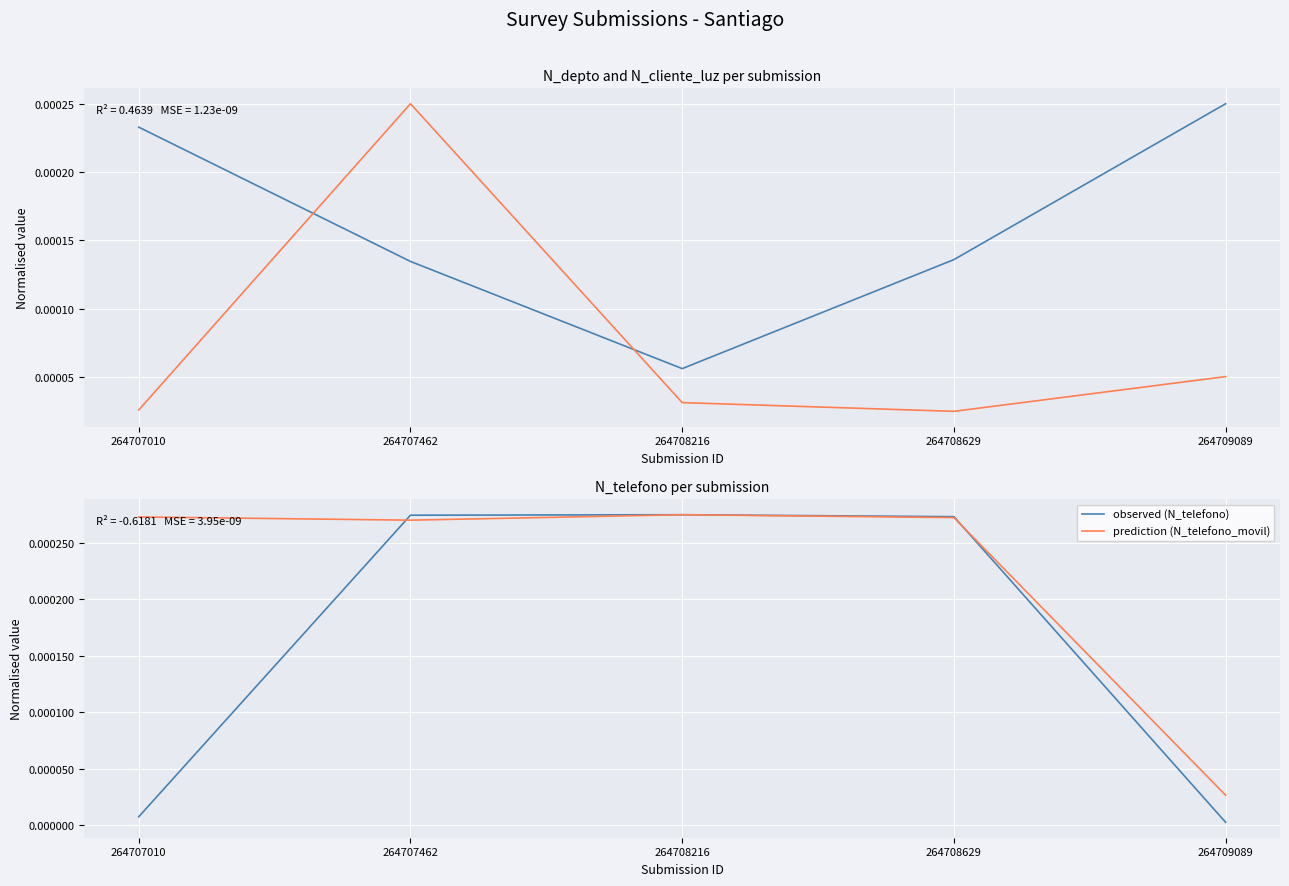

Where is the first local maximum for prediction (N_telefono_movil)?

264708216